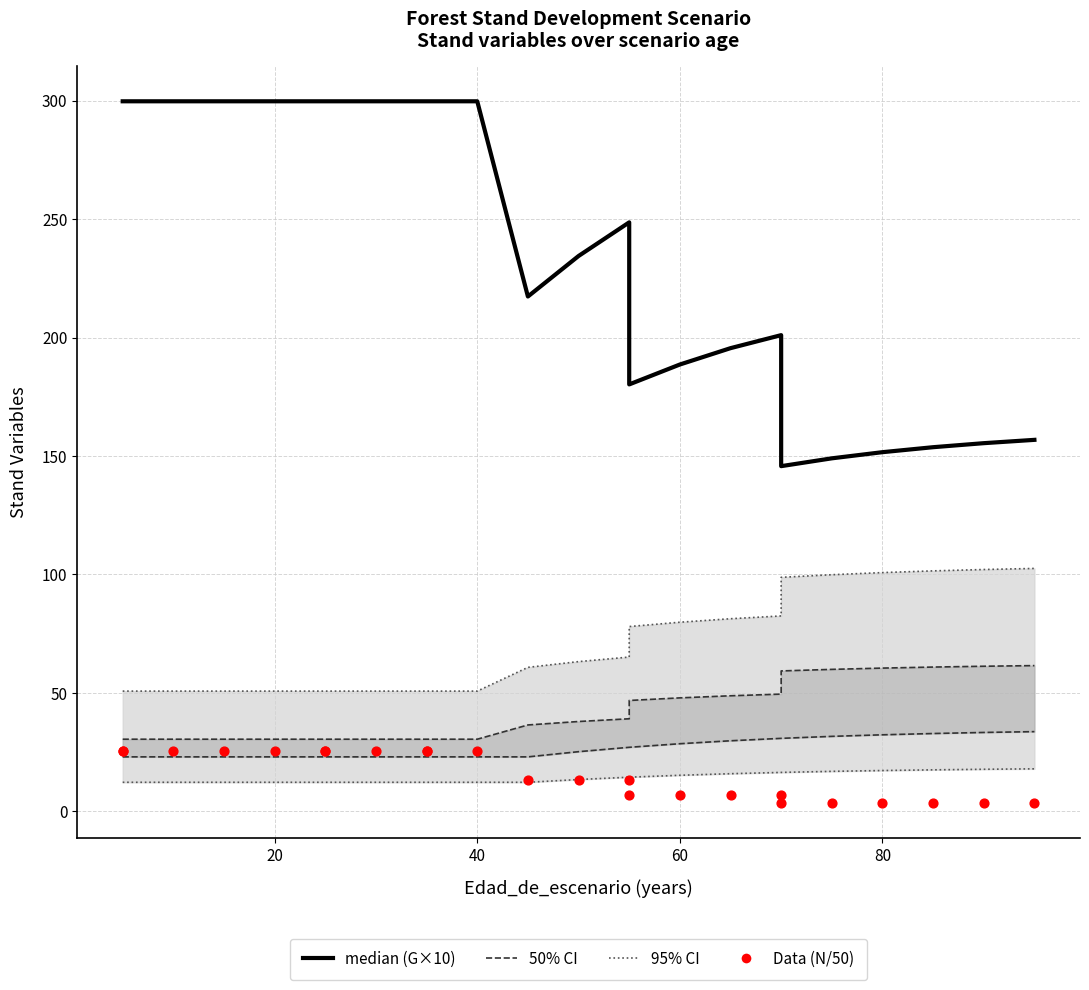

Which series reaches the maximum Y coordinate?

median (G×10)